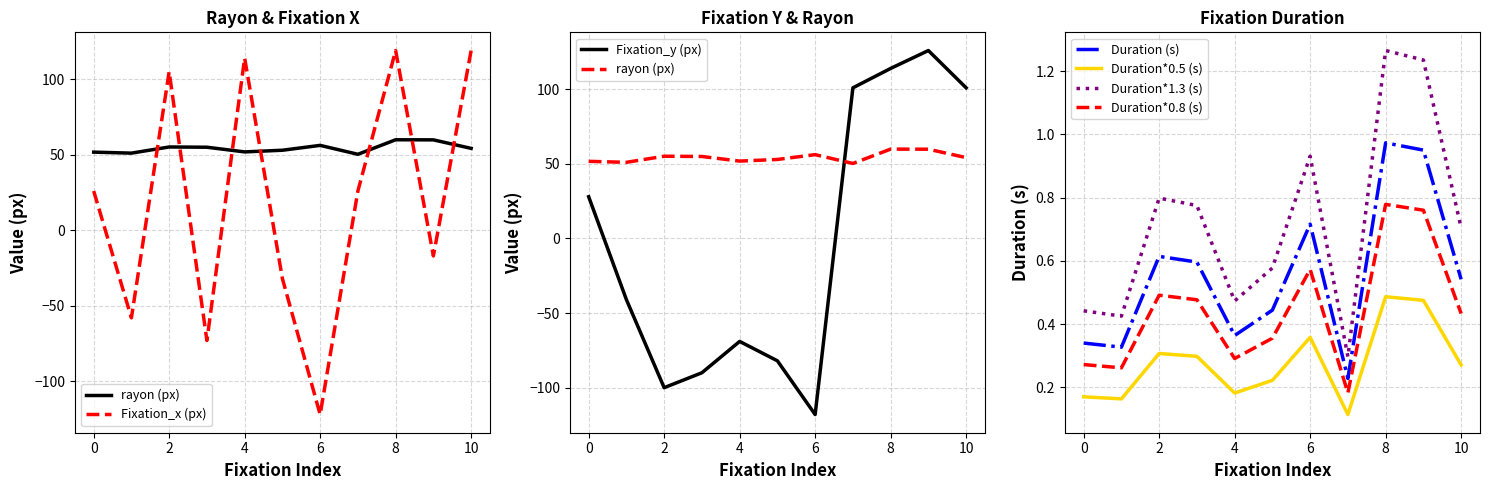

At which label does Fixation_y (px) reach its peak?

9